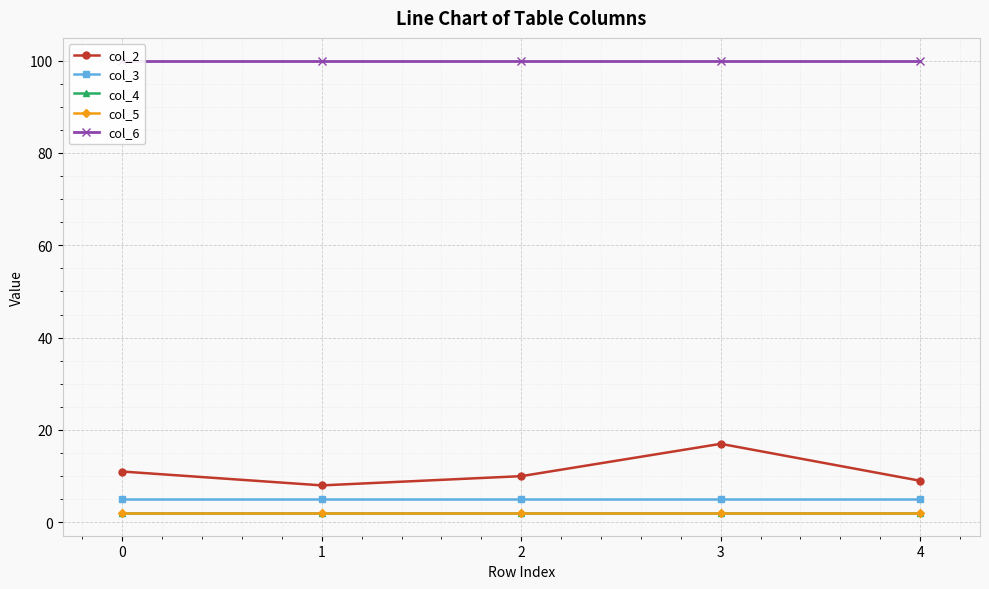

True or false: col_3 and col_5 intersect in this chart.

False